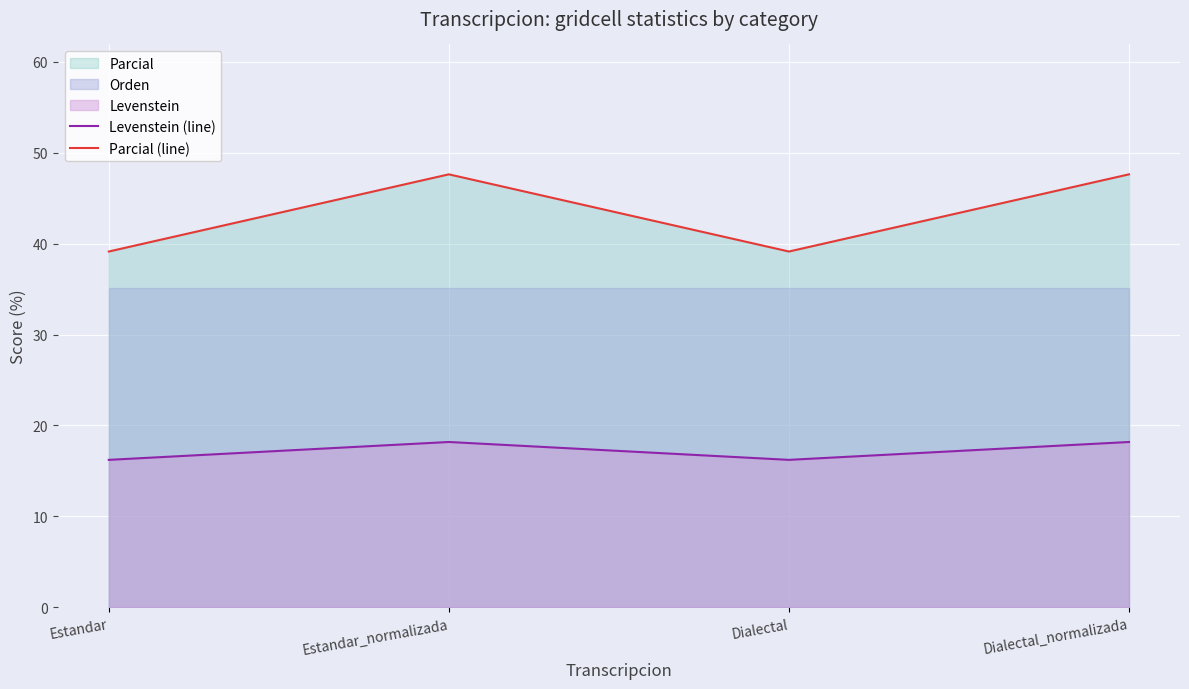

True or false: Levenstein (line) and Parcial (line) cross at least once.

False